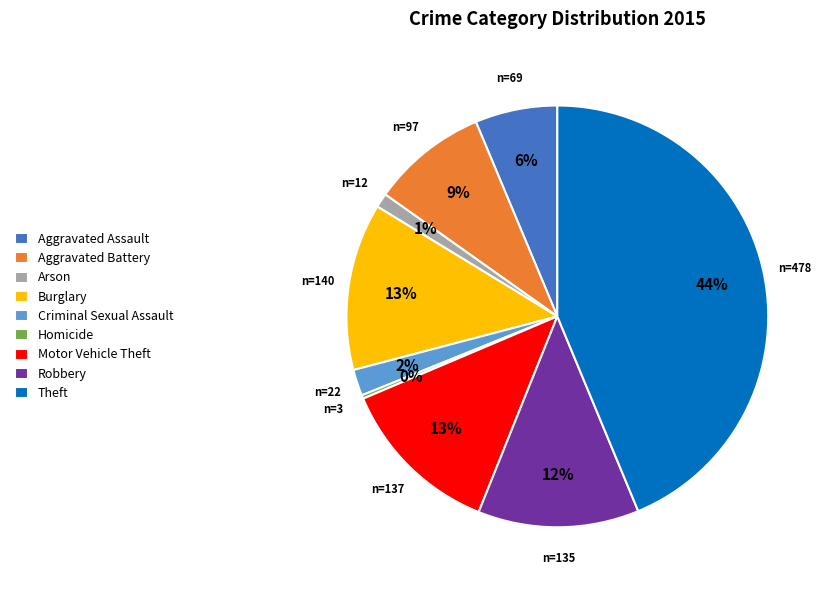

Do Theft and Arson together represent more than half of the pie?

No